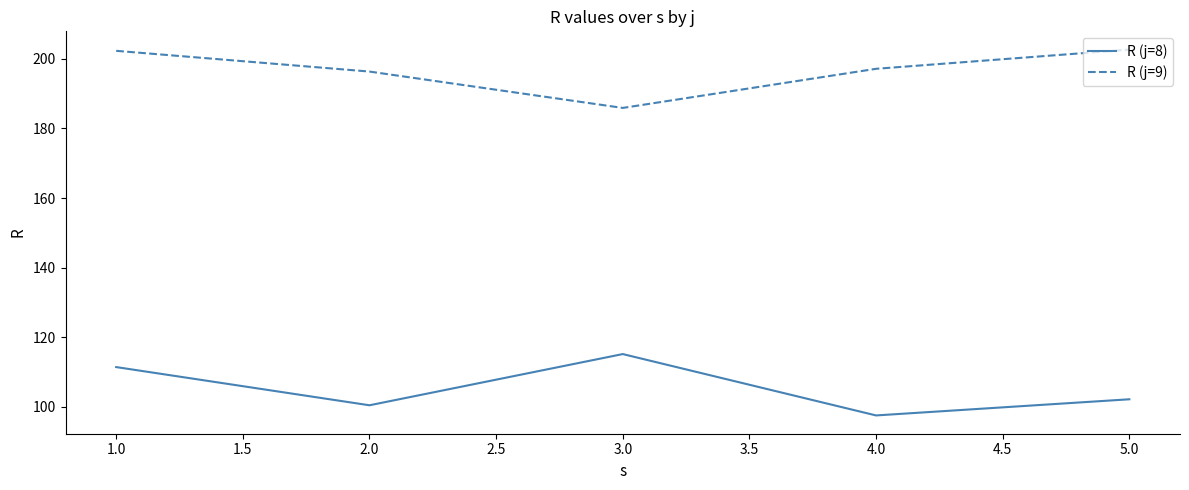

True or false: R (j=8) and R (j=9) cross at least once.

False